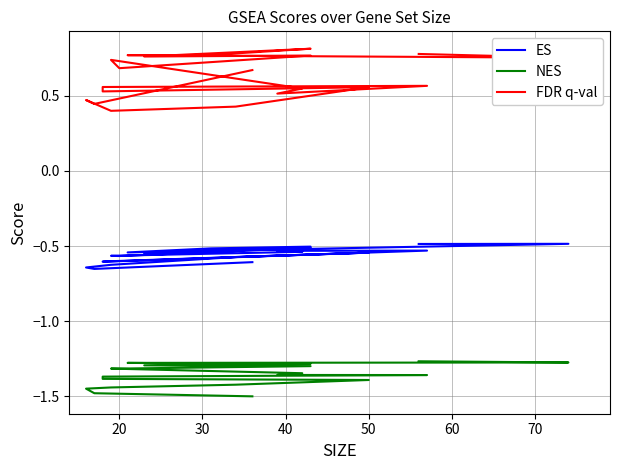

Count the number of categories in the chart.

20